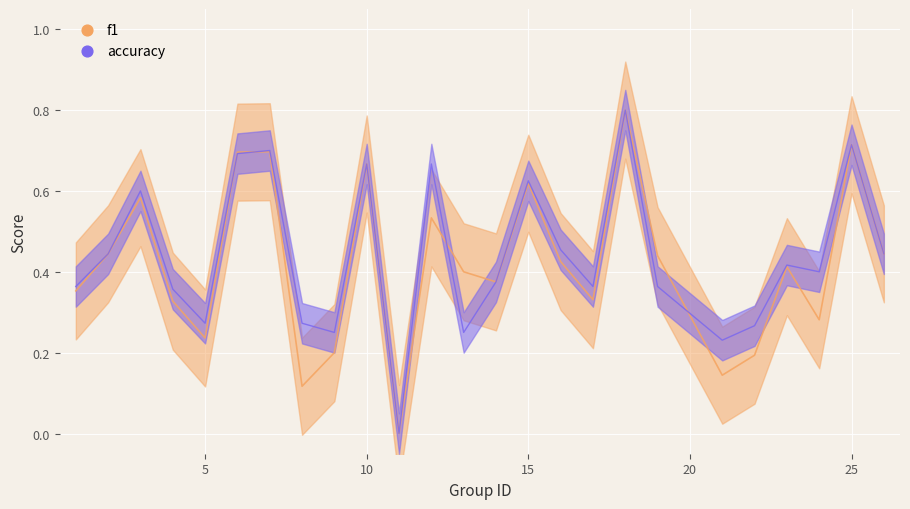

Which series contains the lowest Y value?

f1